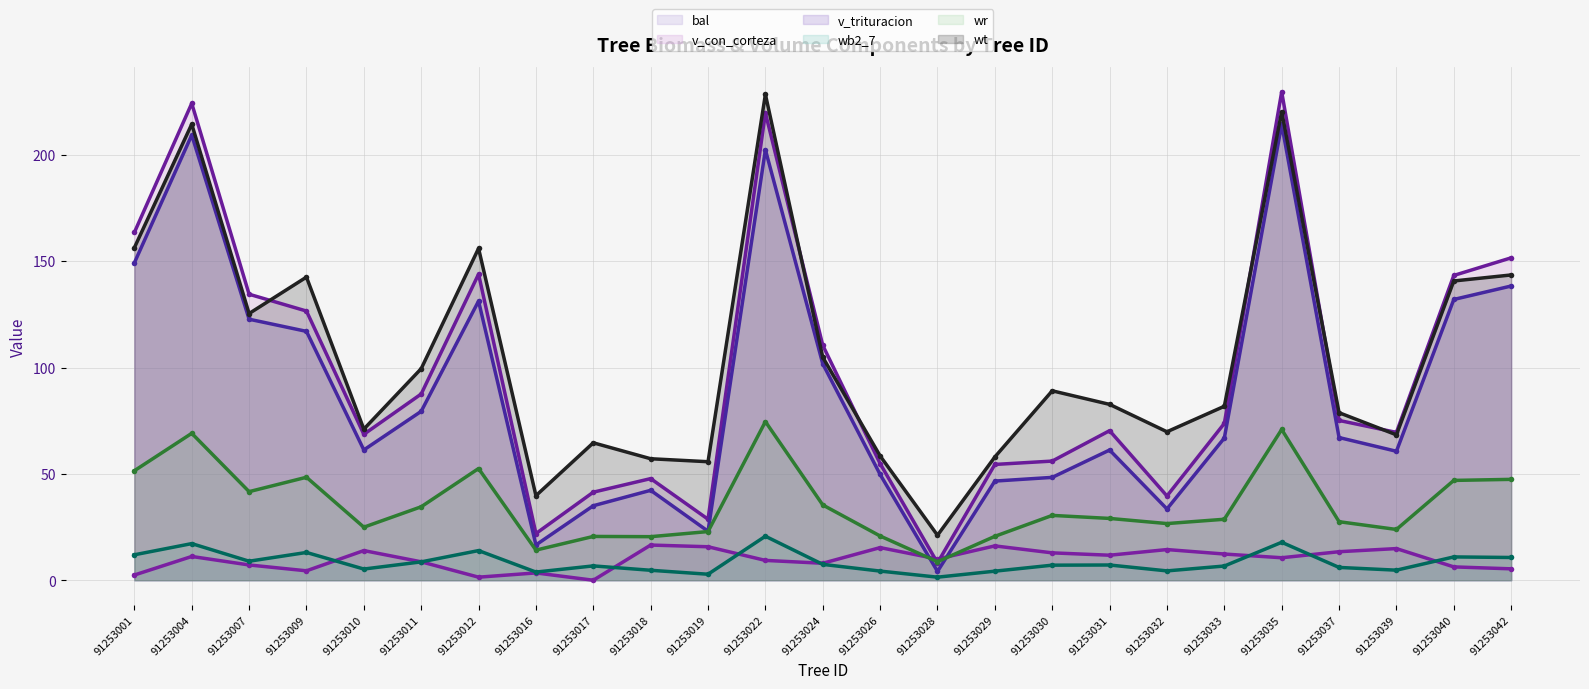

Does the chart have visible grid lines?

Yes